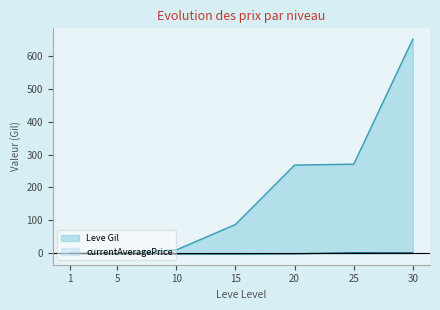

How many values in currentAveragePrice are below zero?

4